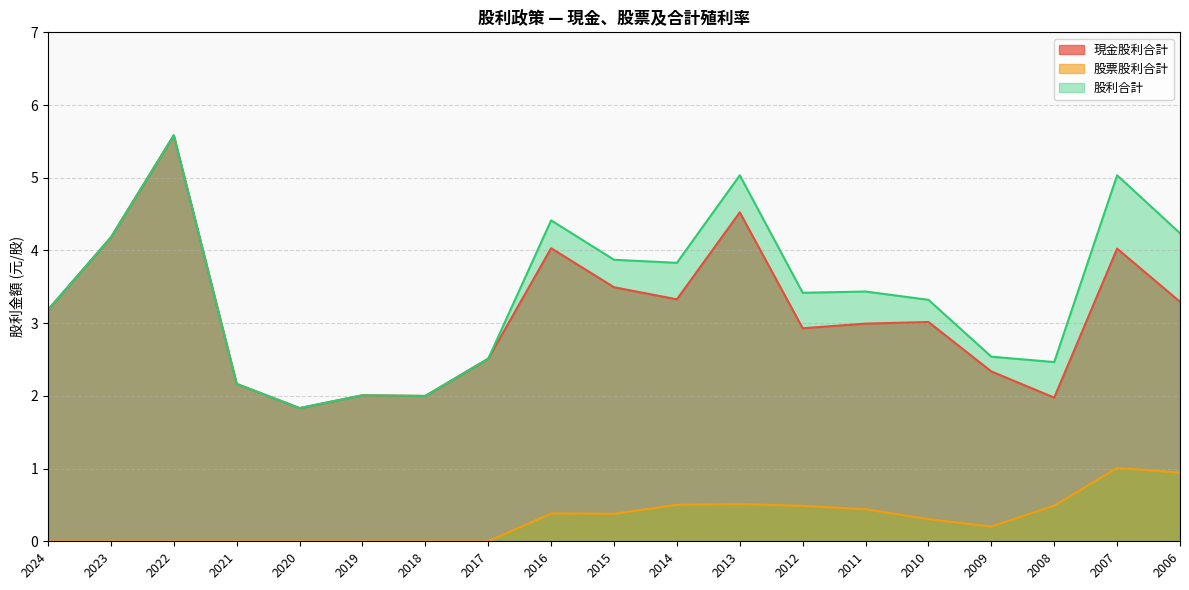

Rank the series by their maximum value, from lowest to highest.

股票股利合計, 現金股利合計, 股利合計